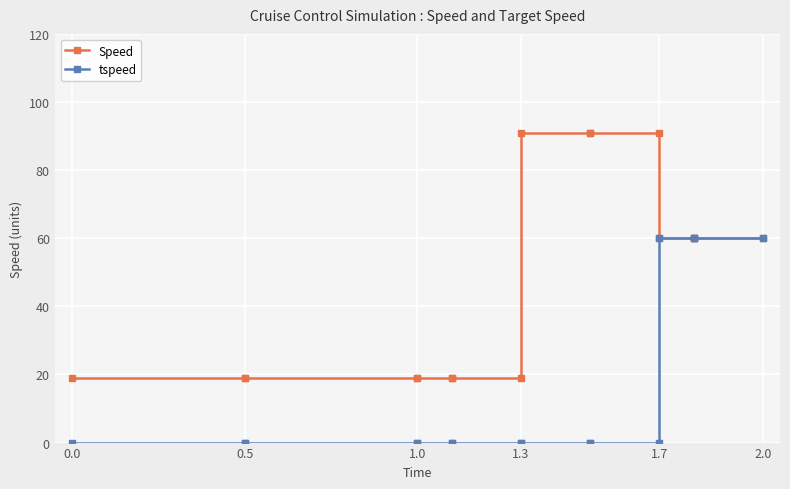

The value of tspeed at 2.0 is 36. True or false?

False